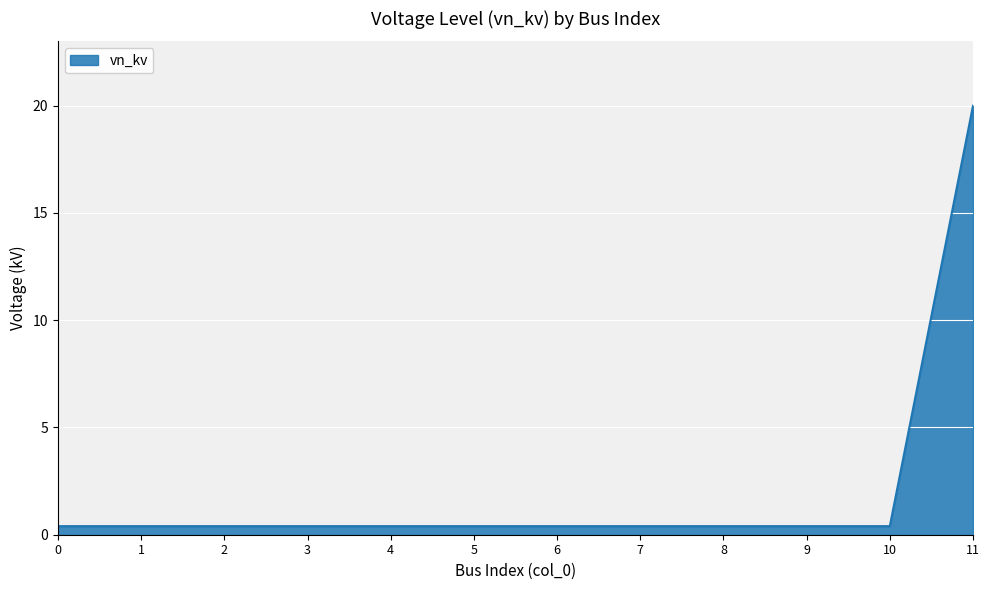

What is the greatest value displayed?

20.0